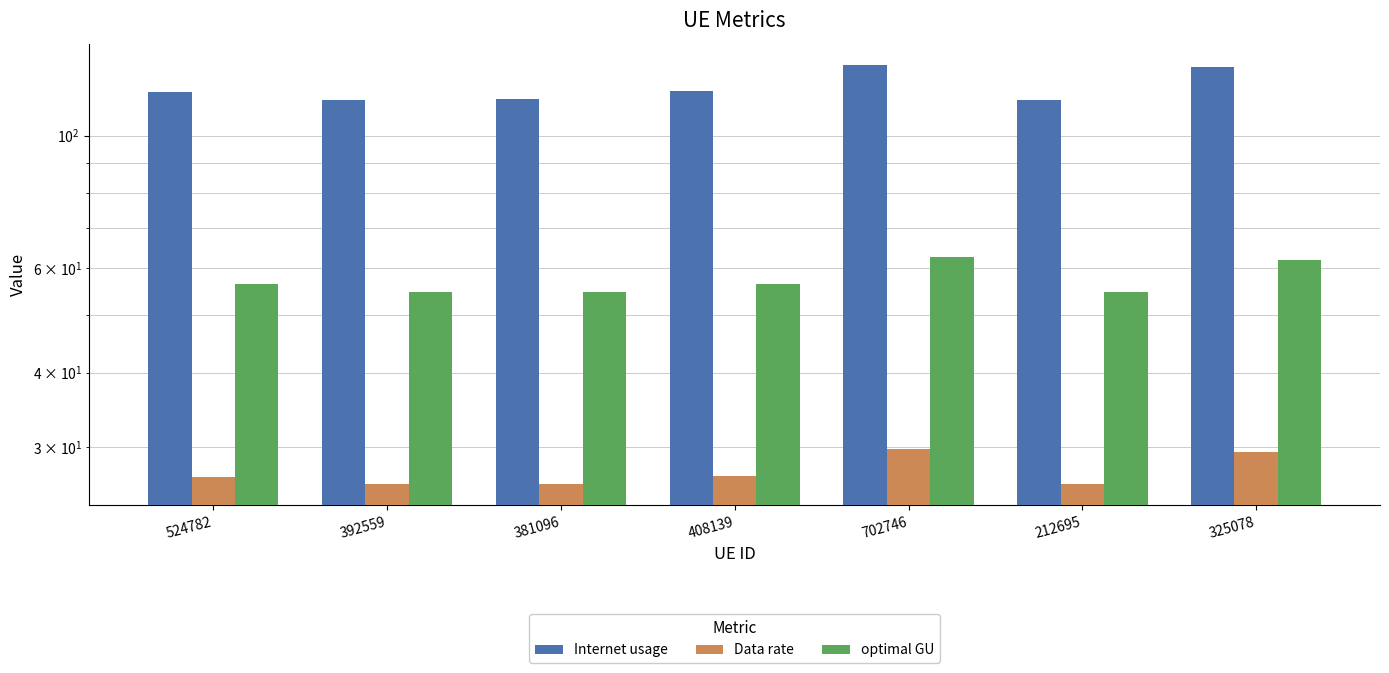

Reading left to right, list all the values displayed in this chart.

Internet usage: 524782=118.3	392559=114.9	381096=115.1	408139=118.6	702746=131.5	212695=114.9	325078=130.1
Data rate: 524782=26.8	392559=26.0	381096=26.0	408139=26.8	702746=29.7	212695=26.0	325078=29.4
optimal GU: 524782=56.2	392559=54.6	381096=54.7	408139=56.4	702746=62.5	212695=54.6	325078=61.9